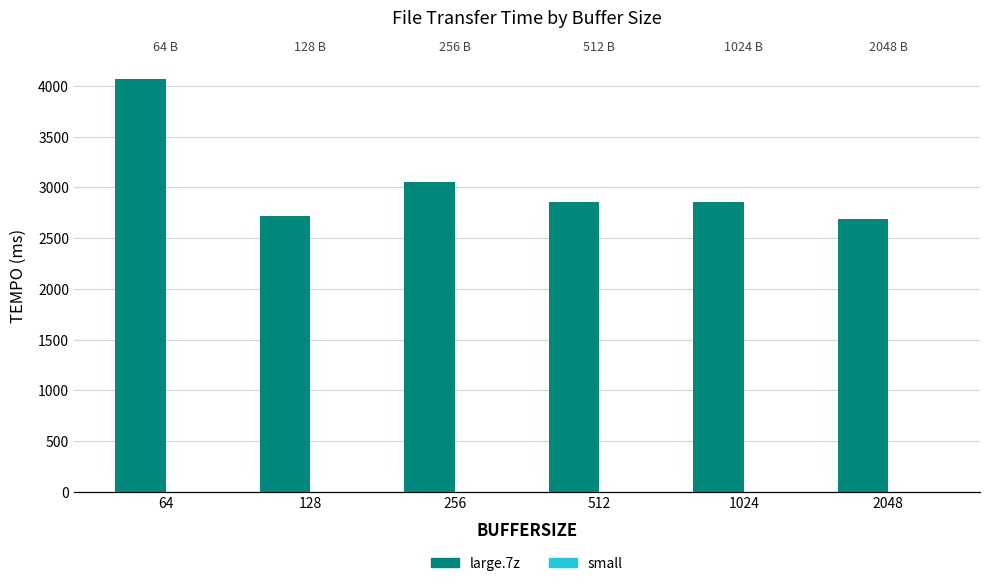

What is the difference between the second highest and second lowest values in the large.7z series?

341.5